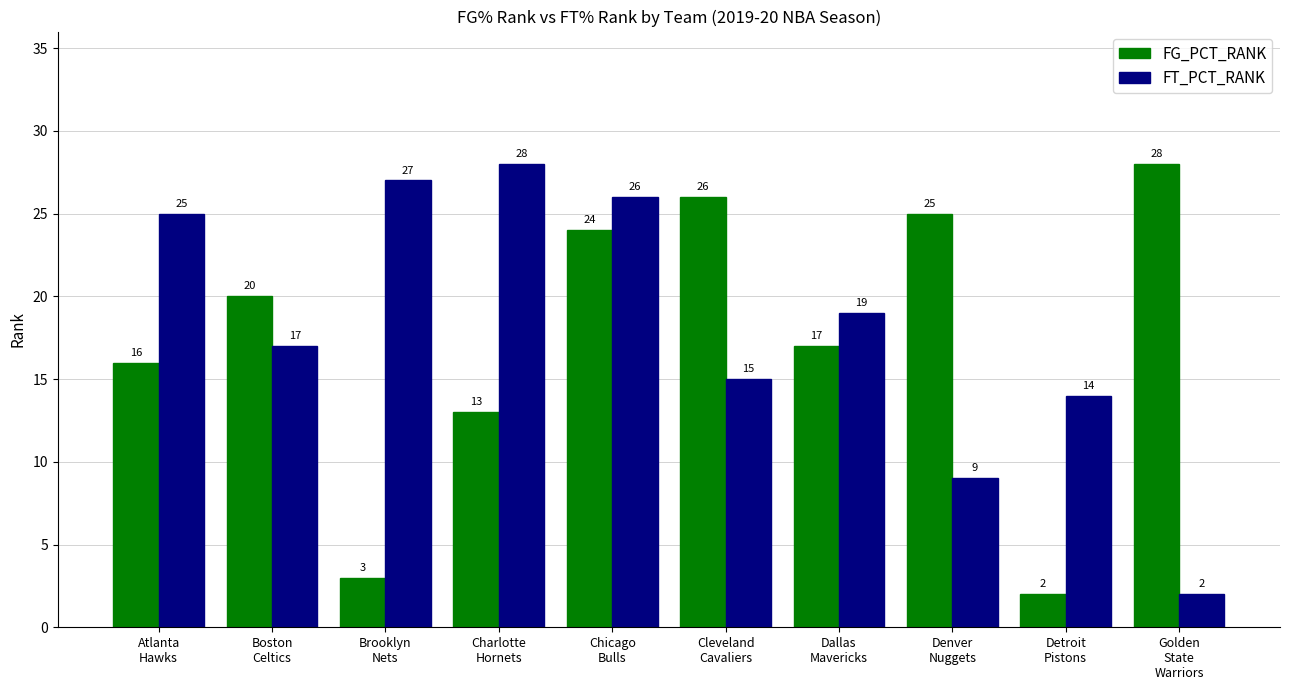

What is the difference between the maximum and minimum values in the FT_PCT_RANK series?

26